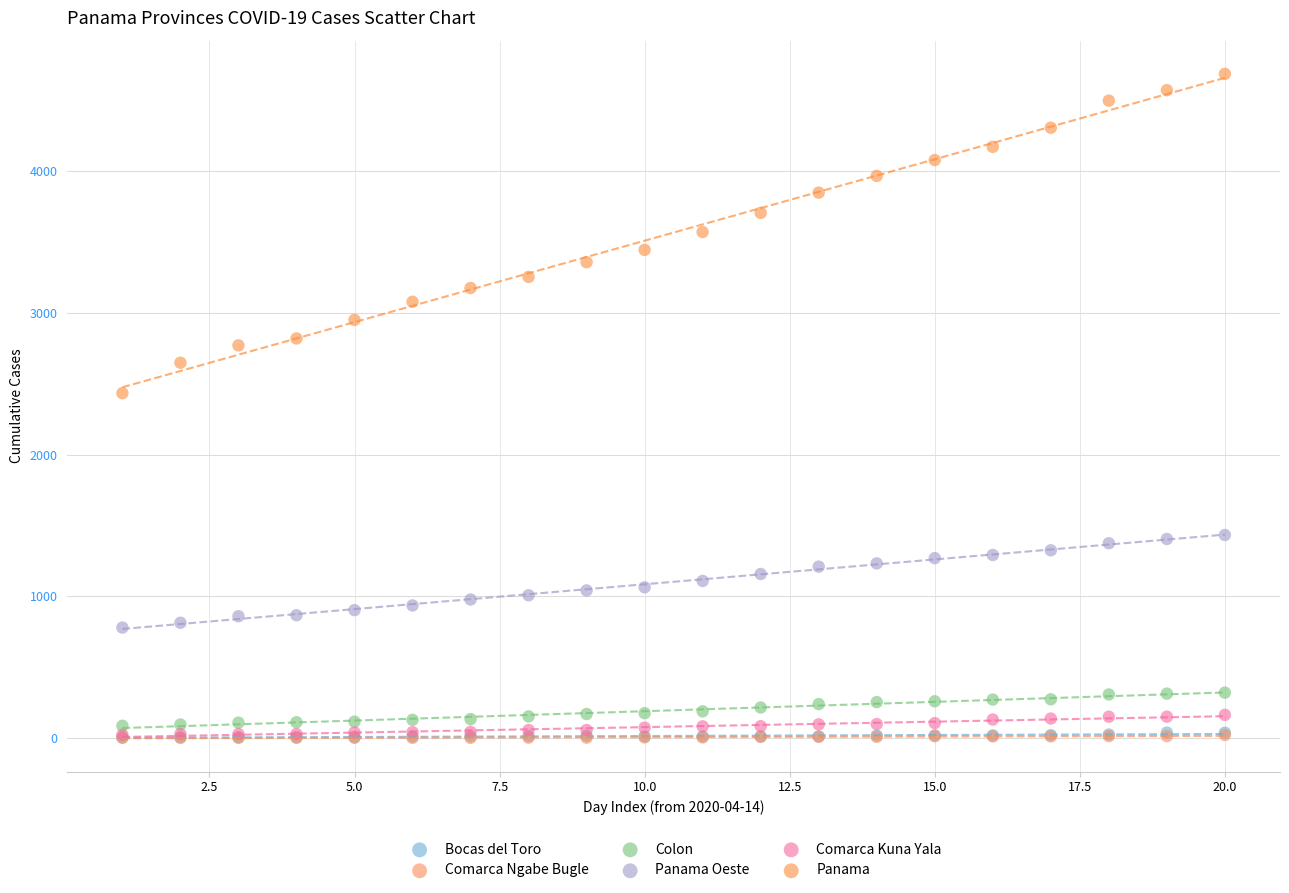

What are all the series names shown in the legend?

Bocas del Toro, Comarca Ngabe Bugle, Colon, Panama Oeste, Comarca Kuna Yala, Panama